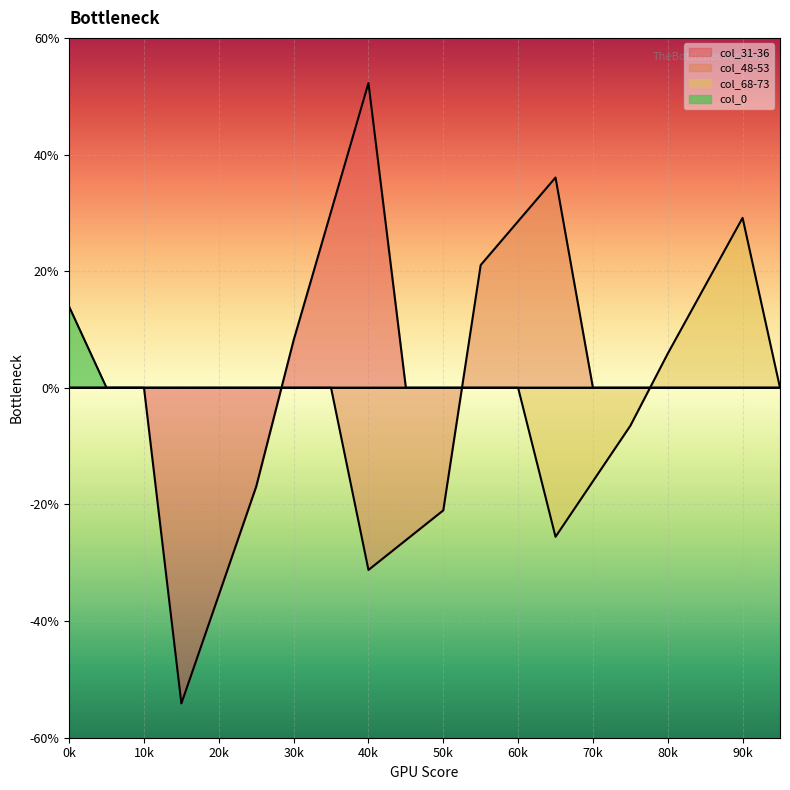

Is it true that col_34 equals 1.4 at 2?

False